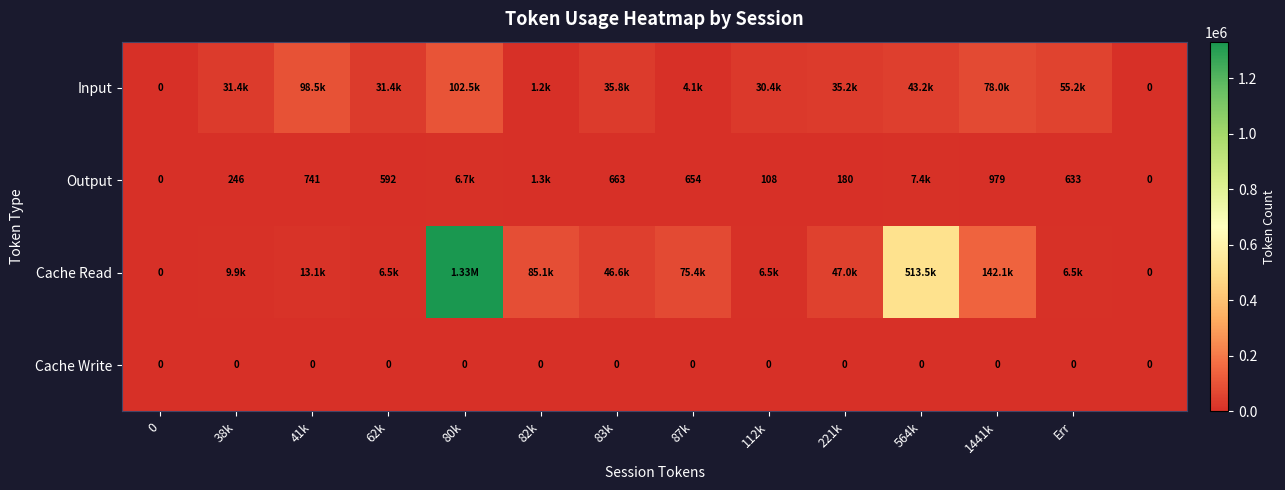

Is the value of Cache Write at 564k greater than the value of Output at 87k?

No